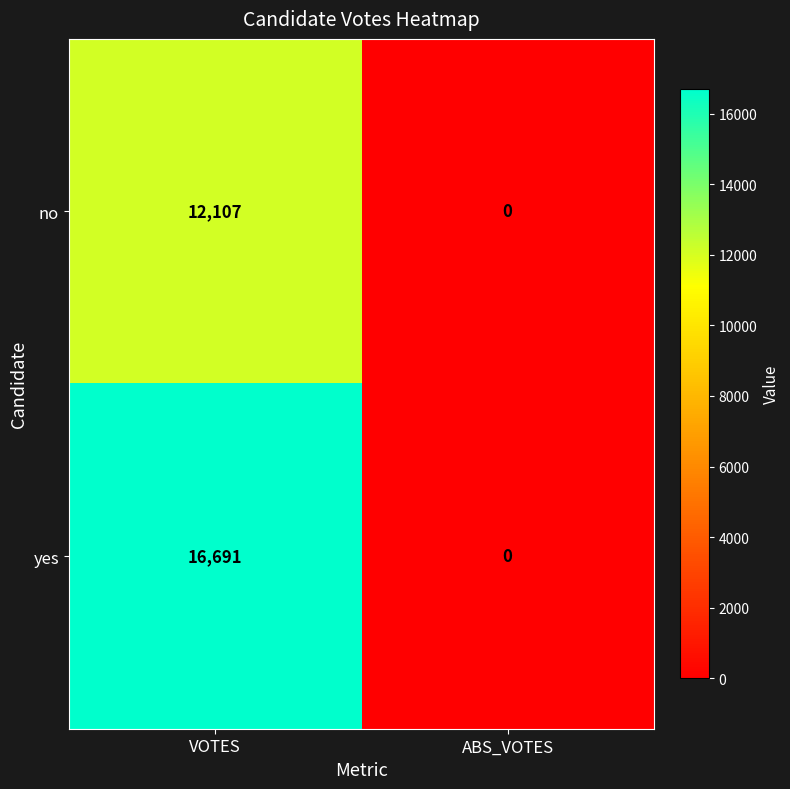

Reading left to right, transcribe all the data shown in this chart.

no: 12107	0
yes: 16691	0